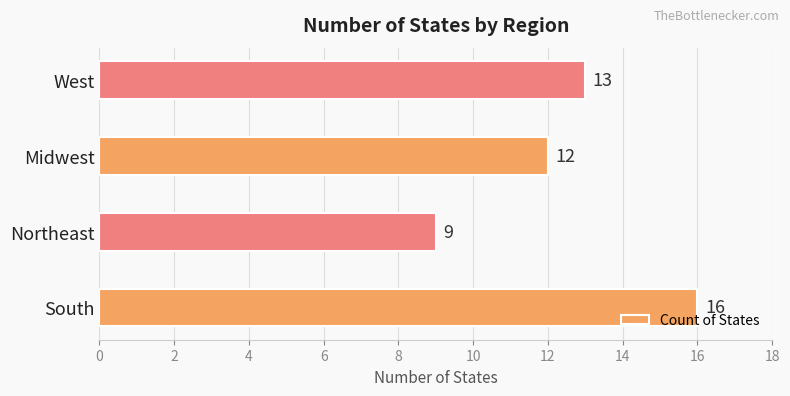

What is the ratio of the value at Midwest to the value at Northeast?

1.3